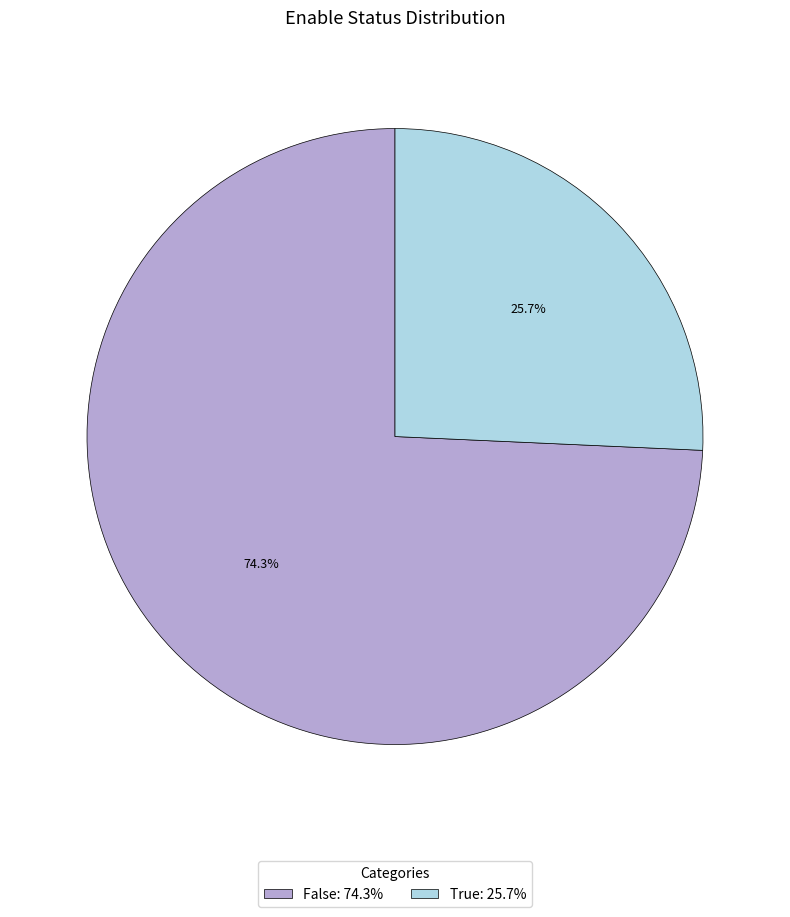

What is the total percentage of True and False?

100.0%